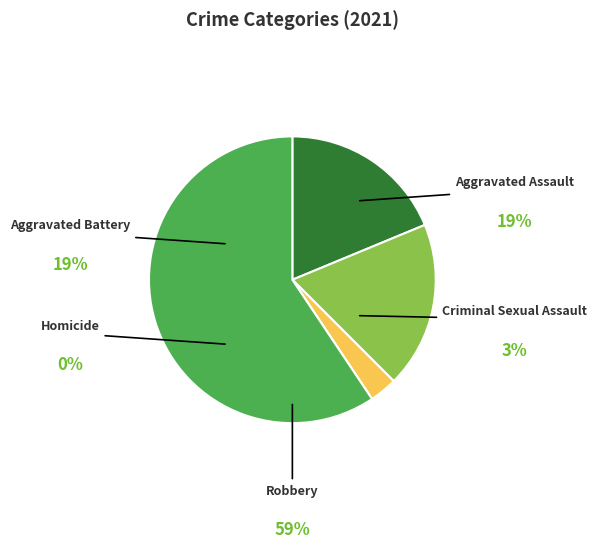

Does any single category account for the majority?

Yes